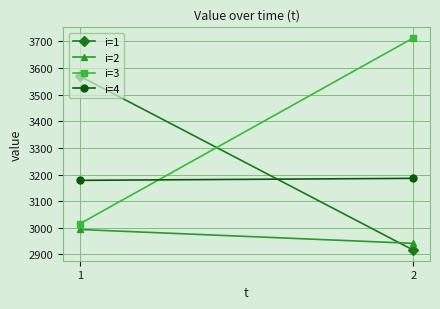

What is the value of the i=2 point at the 2nd from the left?

2941.7